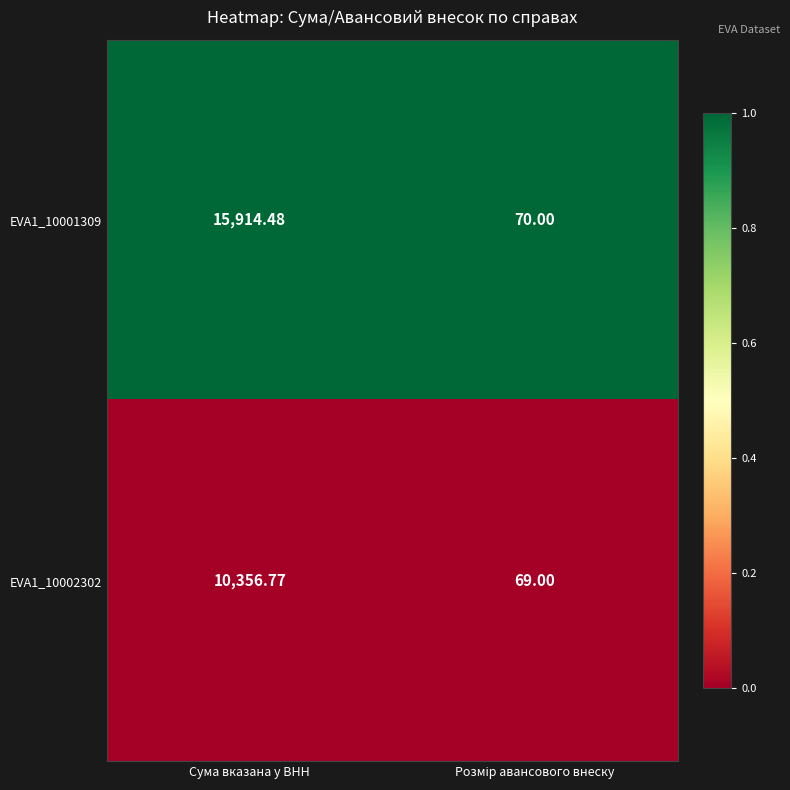

At which category is the sum across all series the highest?

Сума вказана у ВНН